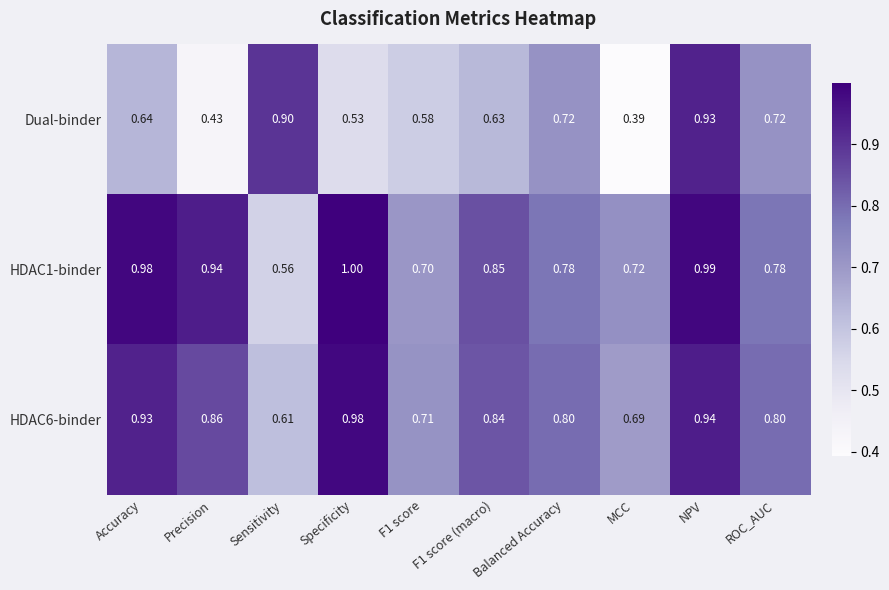

Where is Dual-binder nearest to the value 0?

MCC